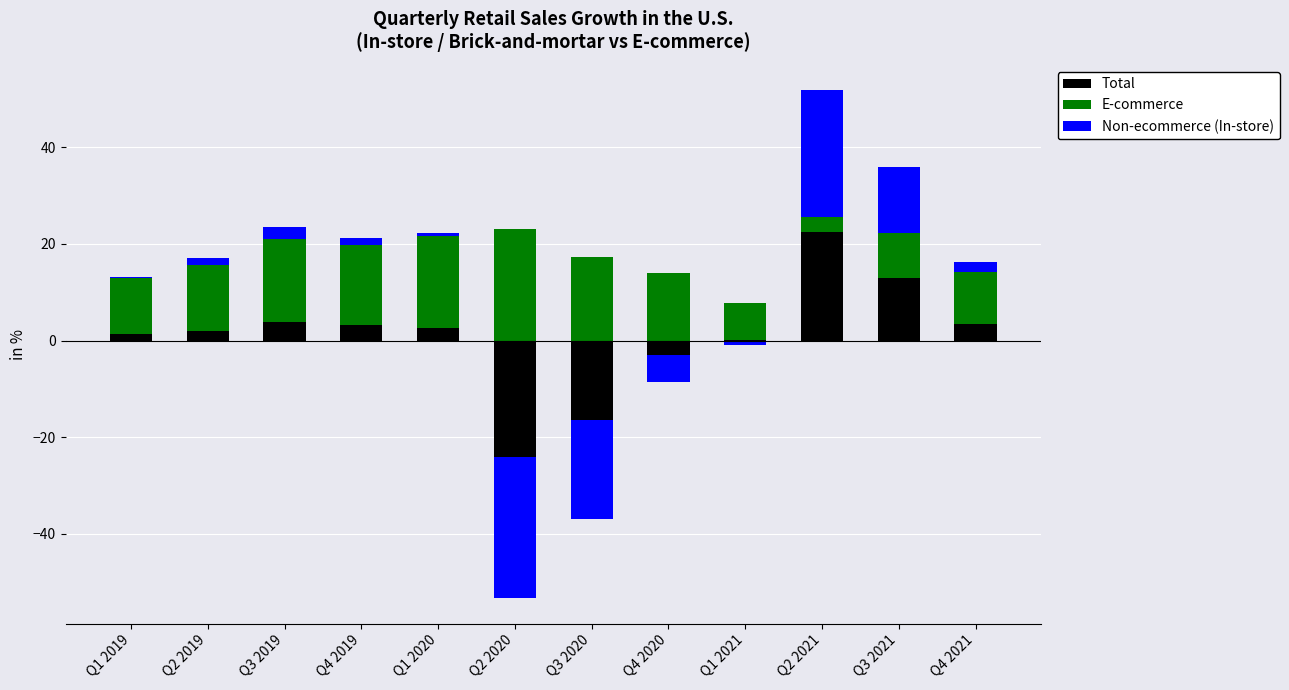

Which has a higher value, Q1 2021 or Q1 2020?

Q1 2020